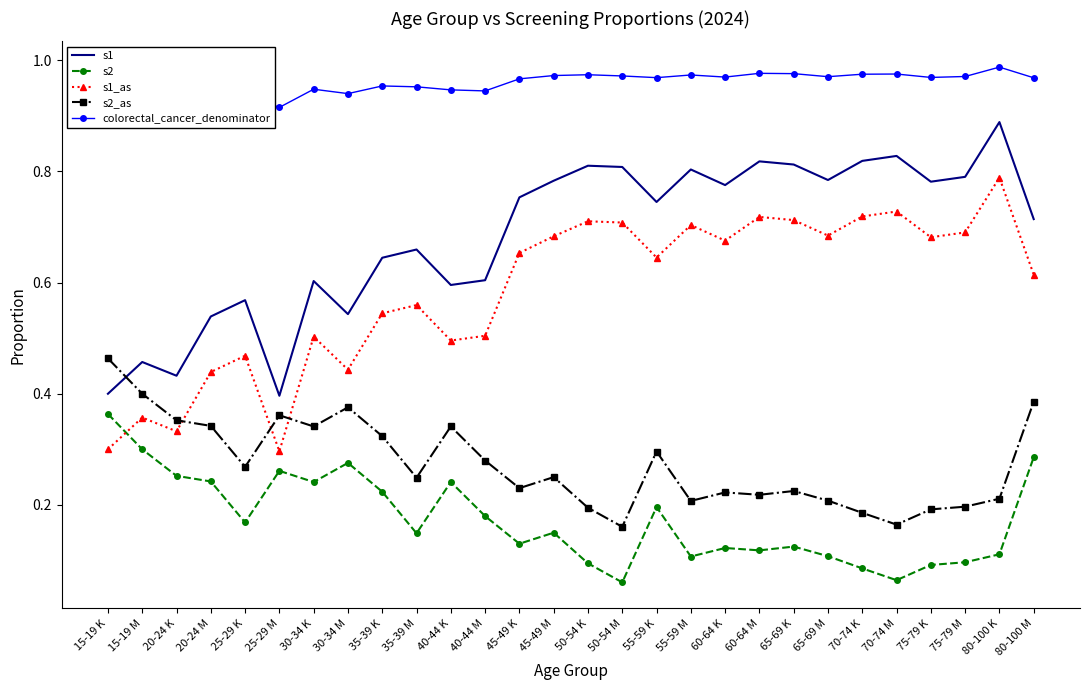

What is the total value across all series at 30-34 K?

2.6